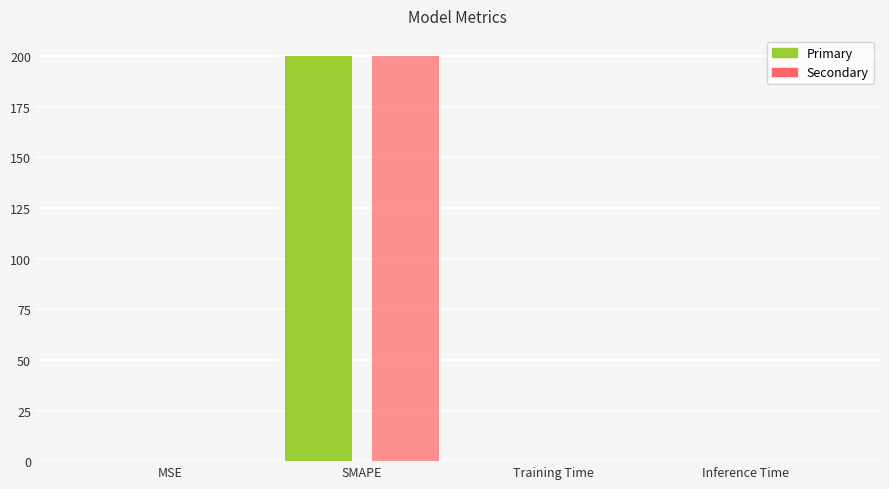

What is the greatest value displayed?

200.0